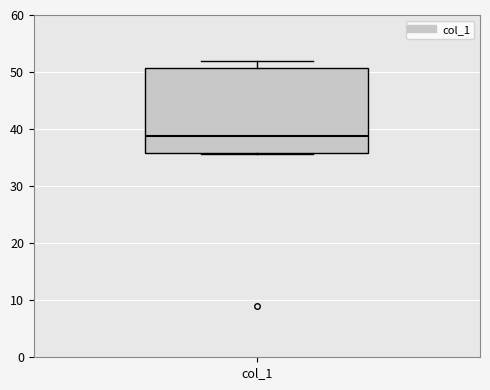

Read this box plot against the y-axis: the position of the median line, the range covered by the box, and the ends of both whiskers. The values are not printed on the chart, so give them approximately, as read against the axis.

median 39, box 36 to 51, whiskers 36 to 52